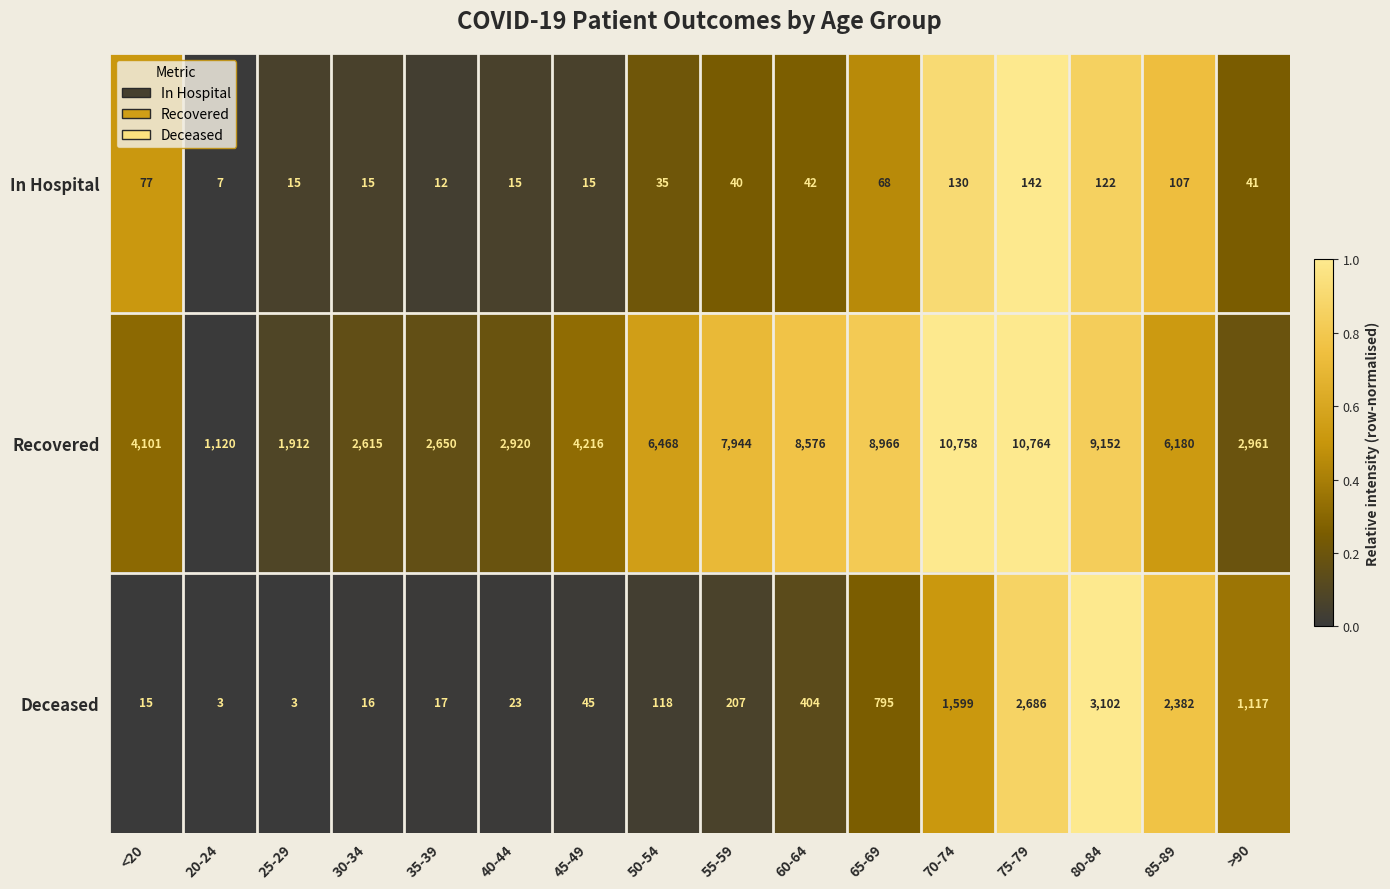

Which series has the largest range (max minus min)?

Recovered